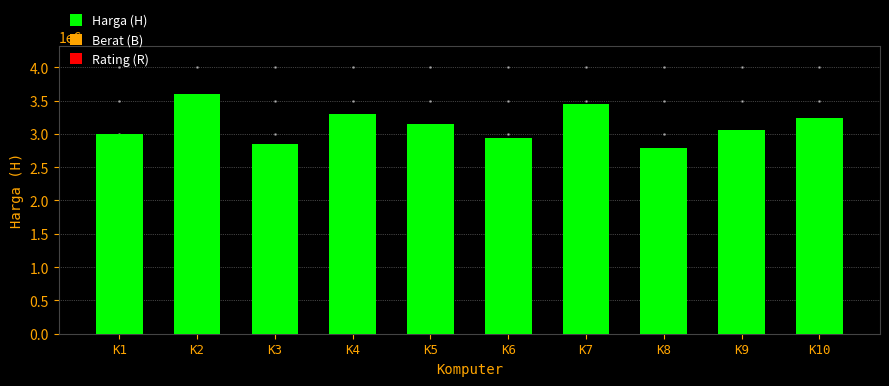

Reading left to right, list all the values displayed in this chart.

K1=3000000	K2=3600000	K3=2850000	K4=3300000	K5=3150000	K6=2940000	K7=3450000	K8=2790000	K9=3060000	K10=3240000